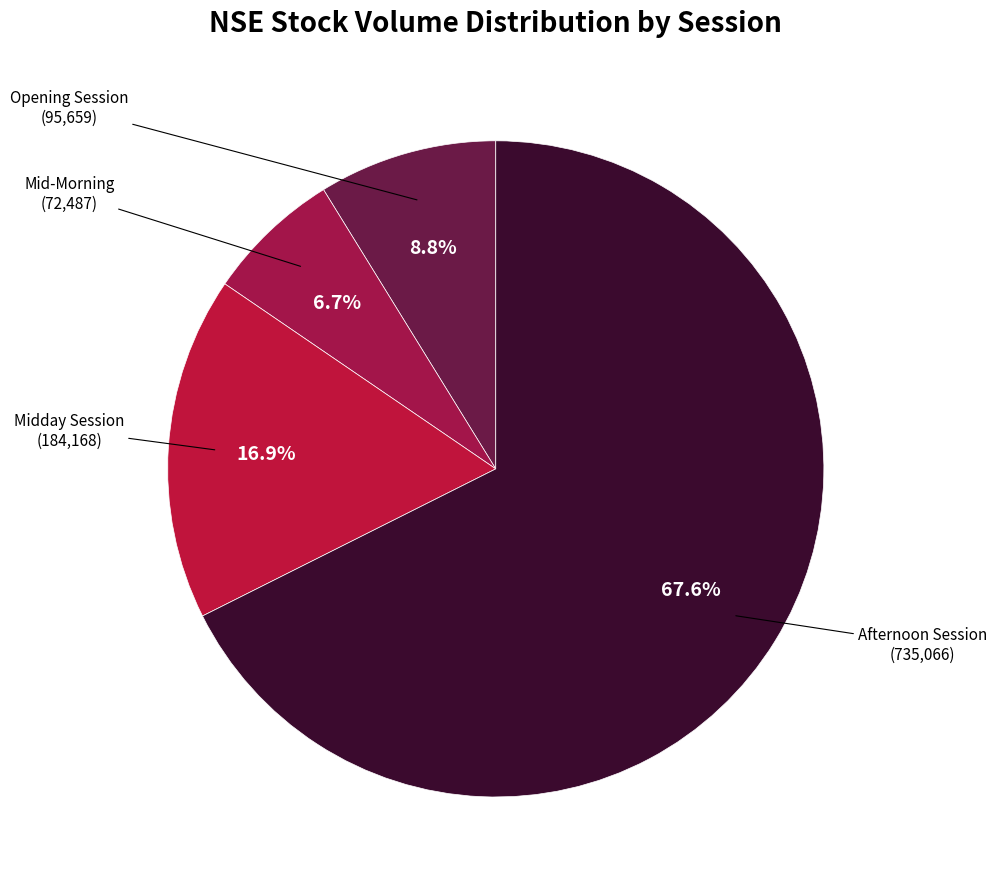

Which category has the biggest portion of the pie?

Afternoon Session